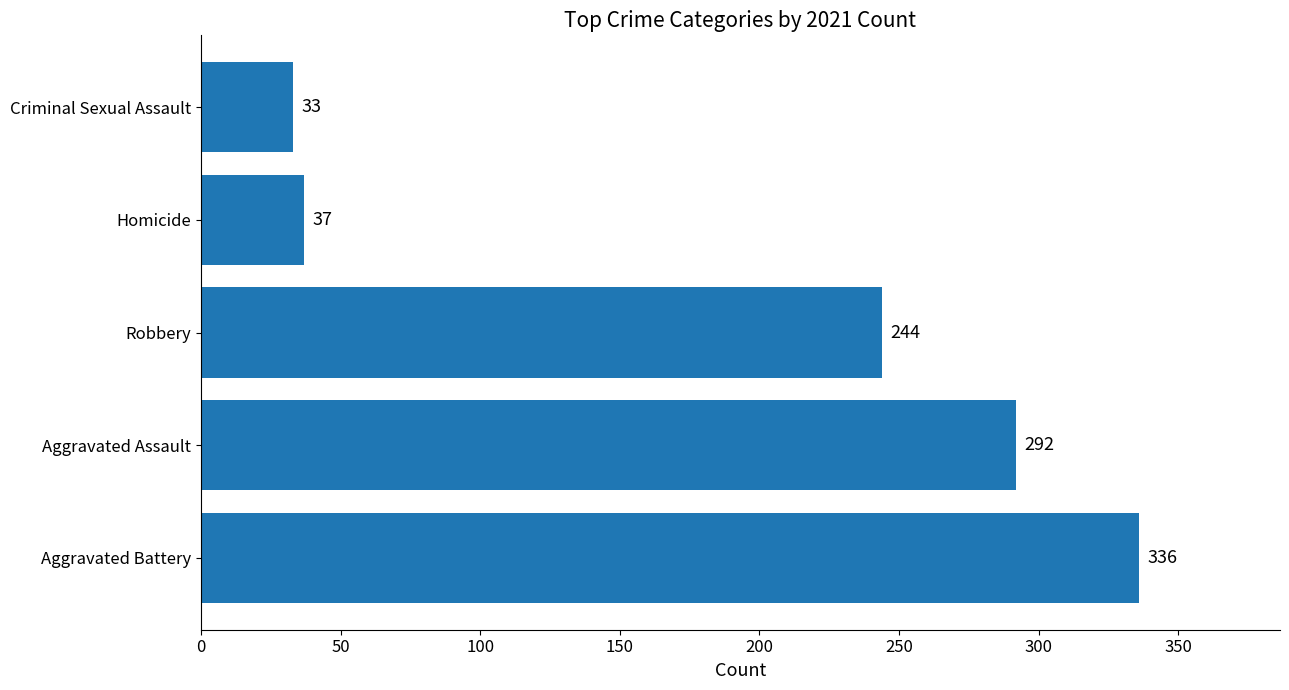

Reading bottom to top, extract all data points from this chart.

Aggravated Battery=336	Aggravated Assault=292	Robbery=244	Homicide=37	Criminal Sexual Assault=33